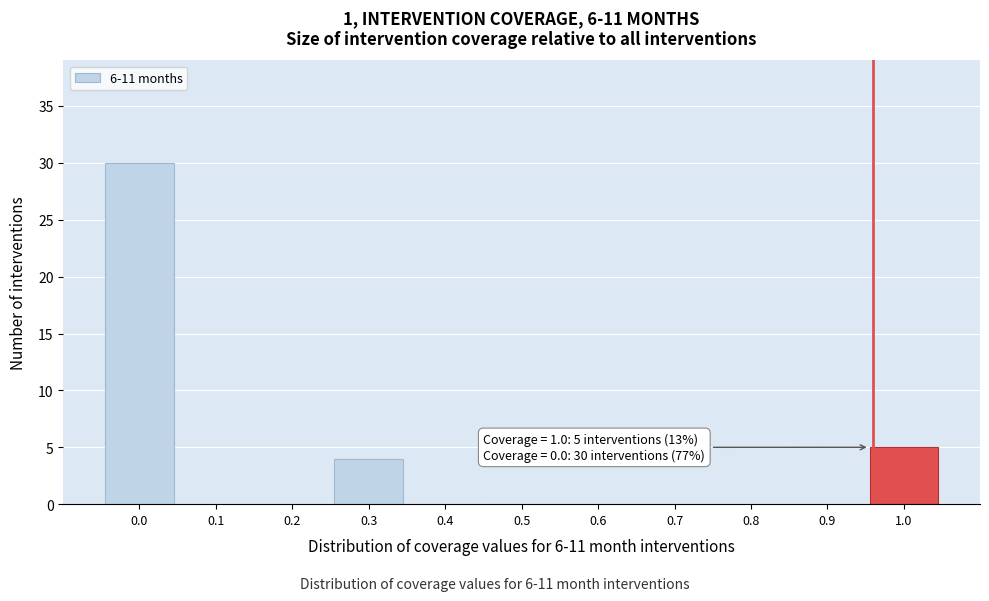

Reading right to left, transcribe all the data shown in this chart.

1.0=5	0.9=0	0.8=0	0.7=0	0.6=0	0.5=0	0.4=0	0.3=4	0.2=0	0.1=0	0.0=30